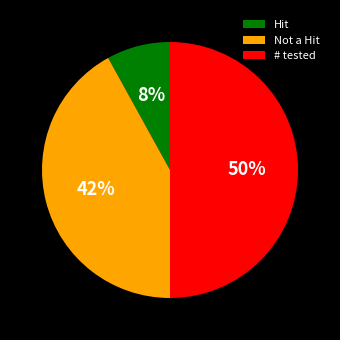

Does Not a Hit account for over 50% of the chart?

No